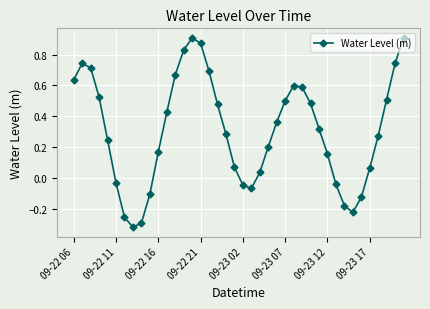

True or false: the data has more than 0 interior local peaks.

True